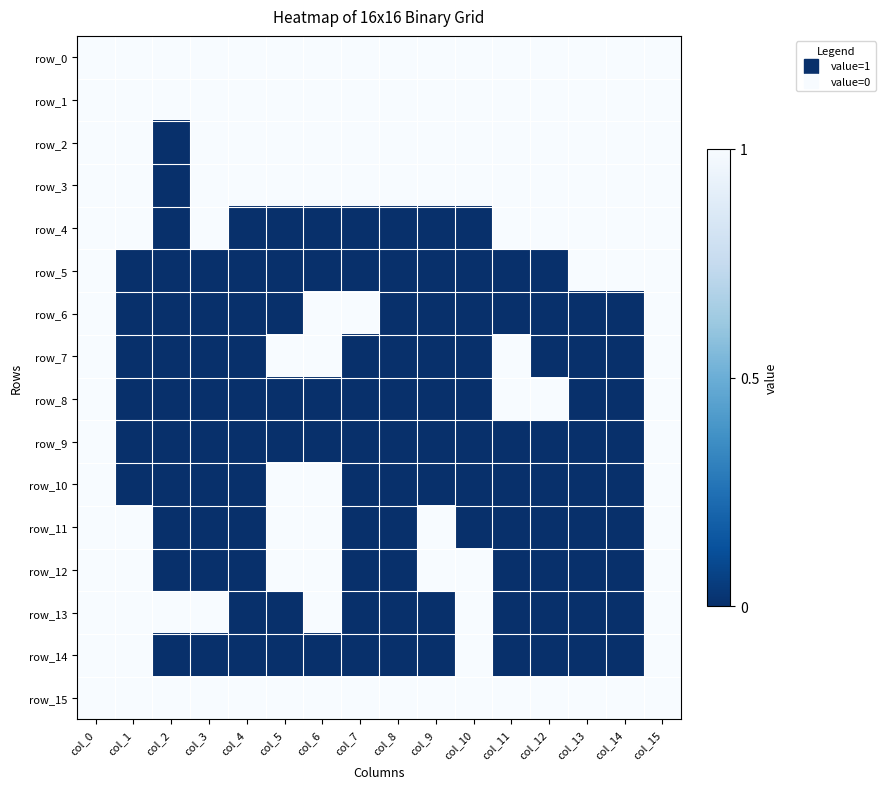

Which series has the widest spread of values?

row_2